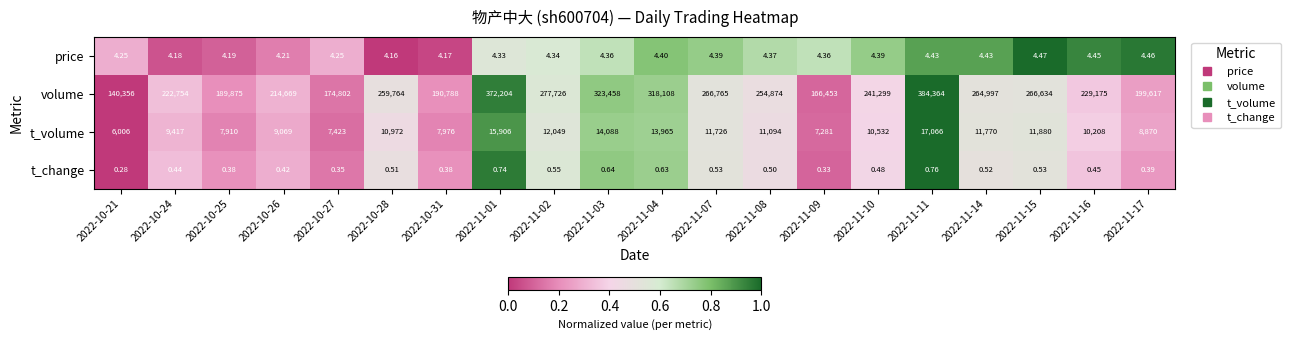

Rank the series at 2022-11-10 from lowest to highest value.

t_change, price, t_volume, volume